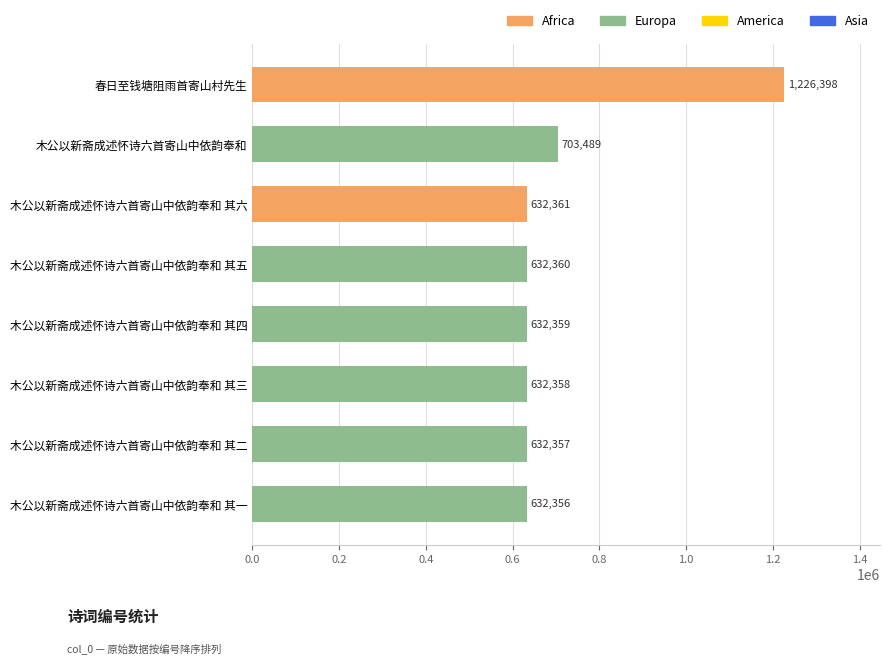

List the labels in order of value, largest first.

春日至钱塘阻雨首寄山村先生, 木公以新斋成述怀诗六首寄山中依韵奉和, 木公以新斋成述怀诗六首寄山中依韵奉和 其六, 木公以新斋成述怀诗六首寄山中依韵奉和 其五, 木公以新斋成述怀诗六首寄山中依韵奉和 其四, 木公以新斋成述怀诗六首寄山中依韵奉和 其三, 木公以新斋成述怀诗六首寄山中依韵奉和 其二, 木公以新斋成述怀诗六首寄山中依韵奉和 其一